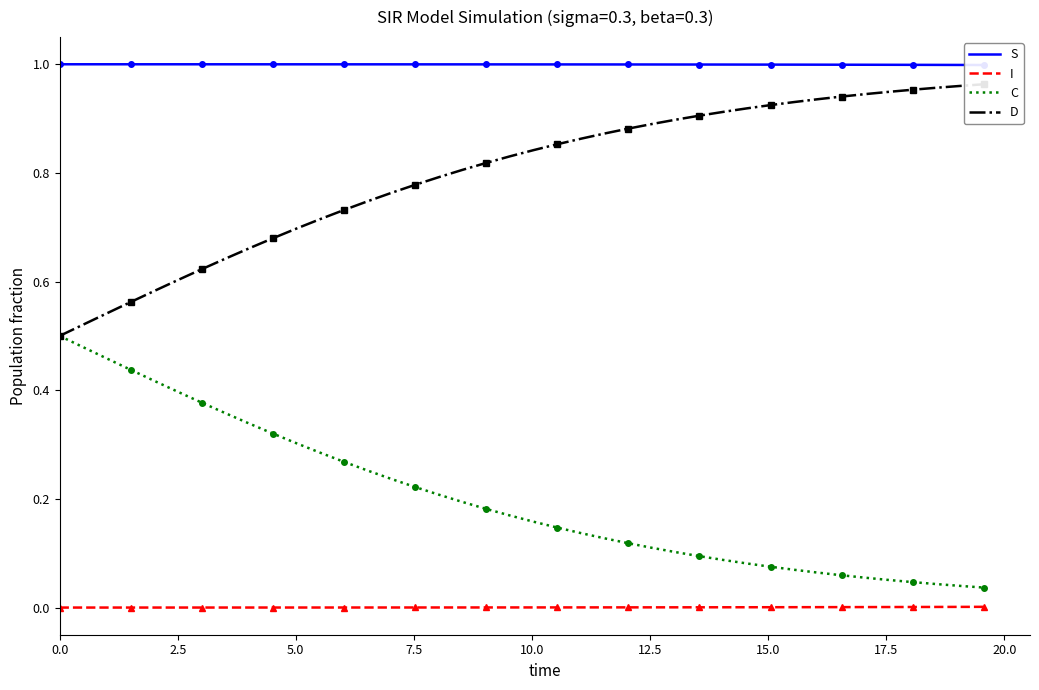

List the series in order of their overall mean, lowest first.

I, C, D, S